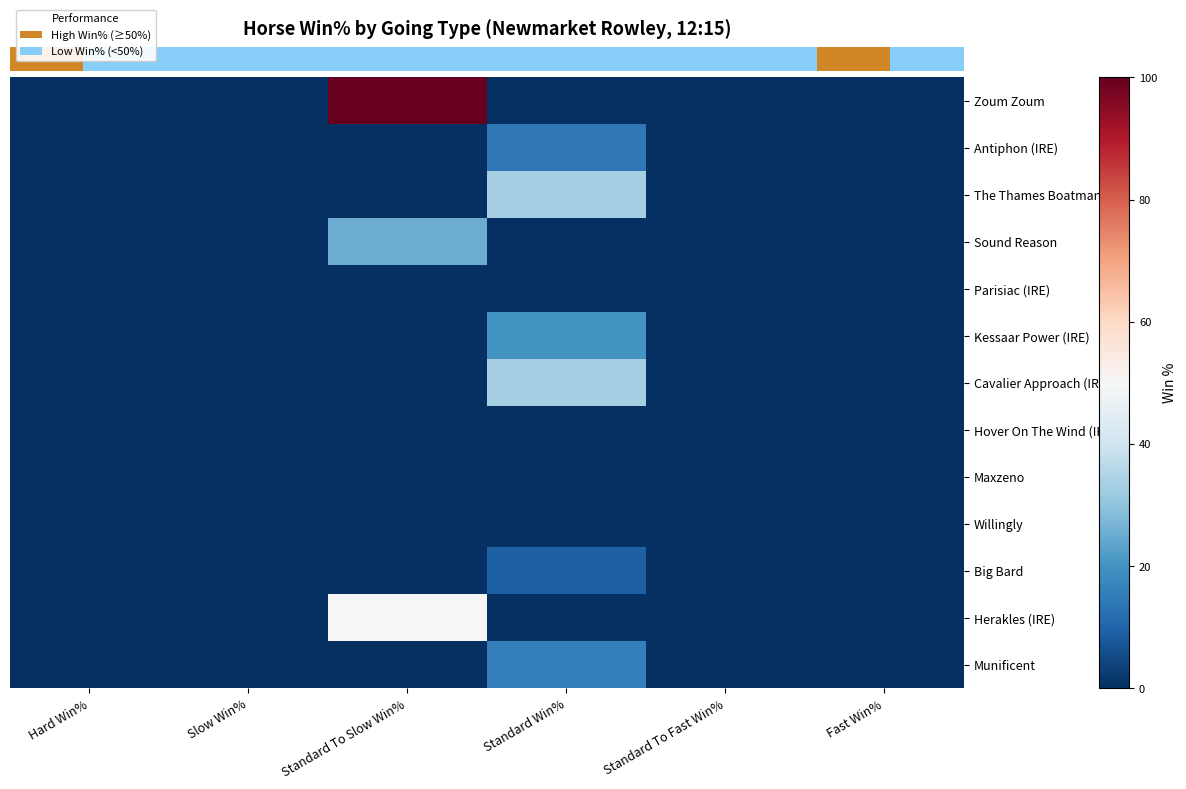

At which category is the sum across all series the highest?

Standard To Slow Win%